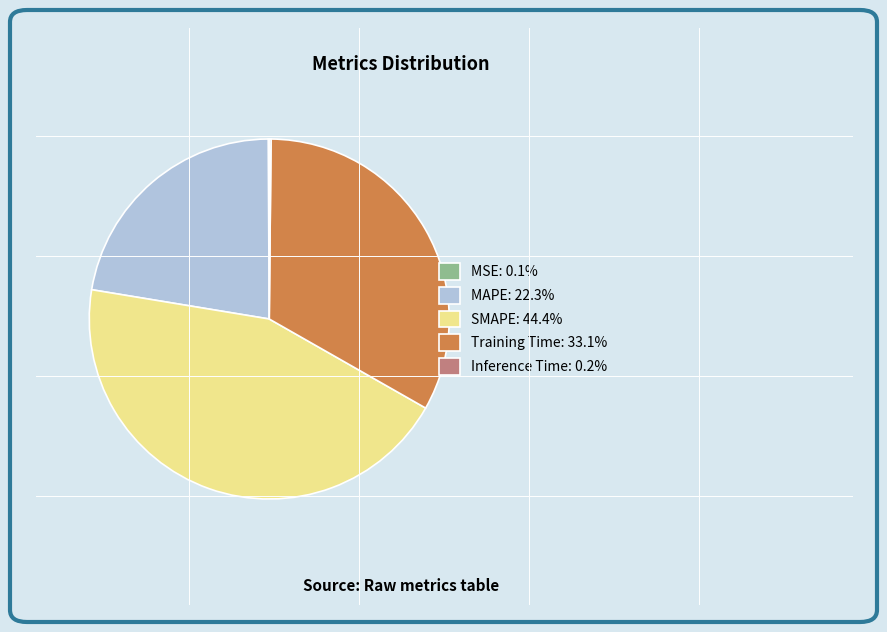

Is there a majority slice in this chart?

No